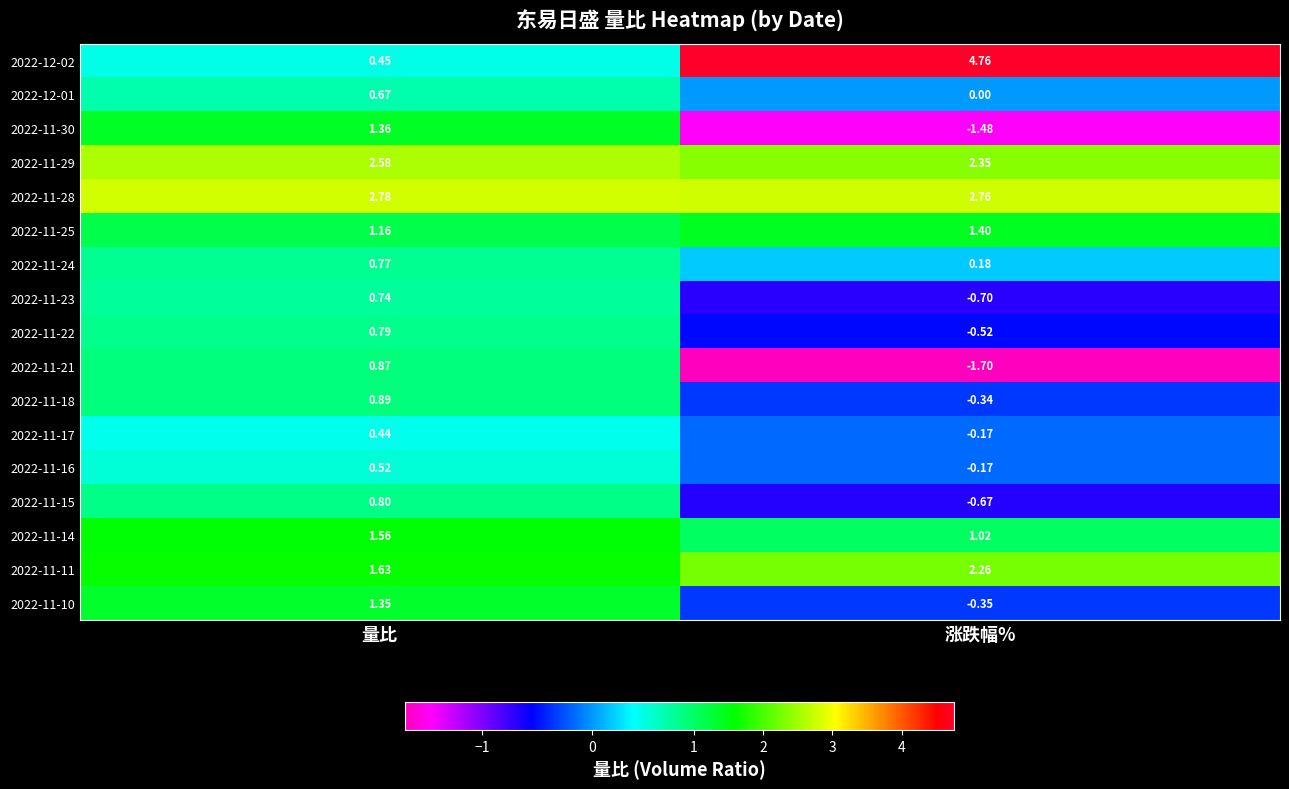

Where is 2022-11-30 nearest to the value 0?

量比